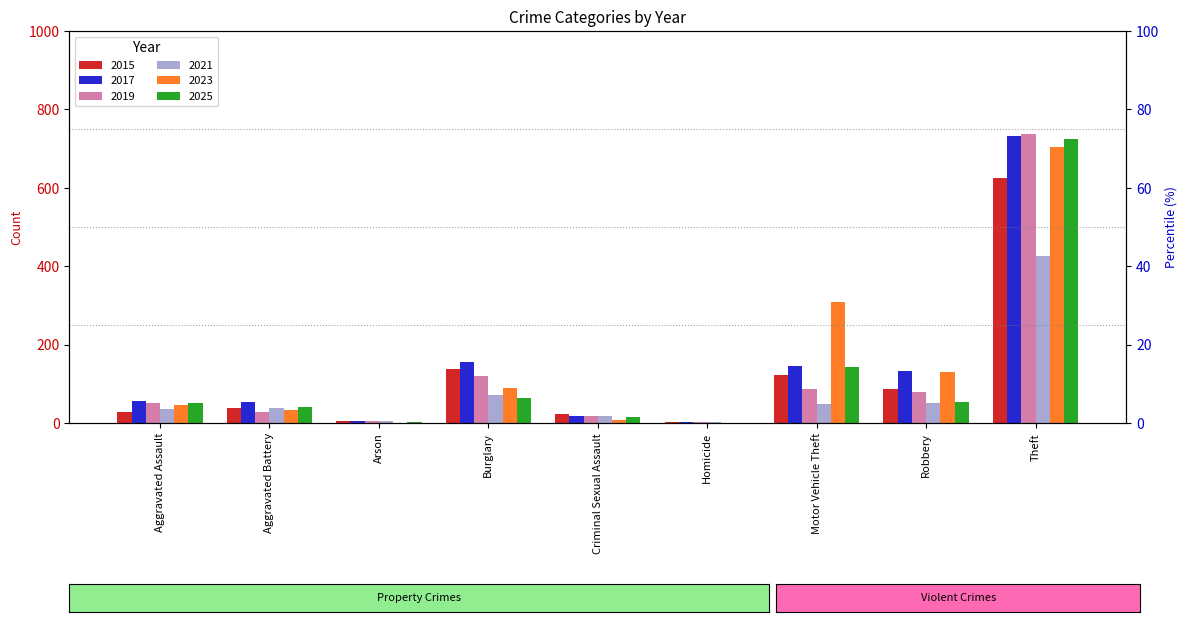

What position from the right is Motor Vehicle Theft?

3